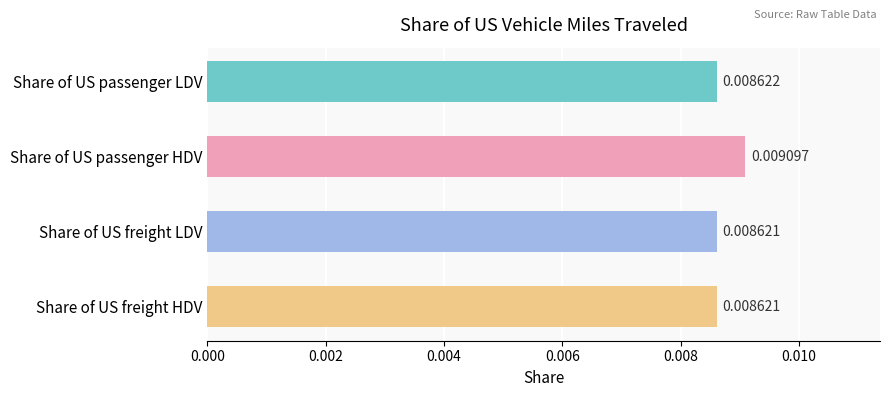

At which category does the chart reach its peak across all series?

Share of US passenger HDV